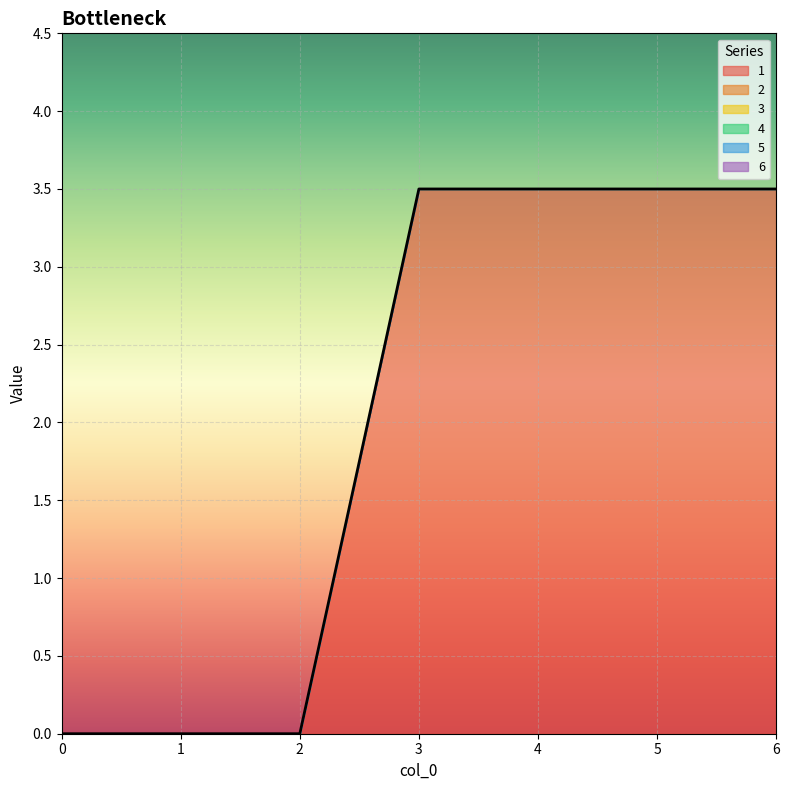

The 1 series shows 0.0 at 1. True or false?

True